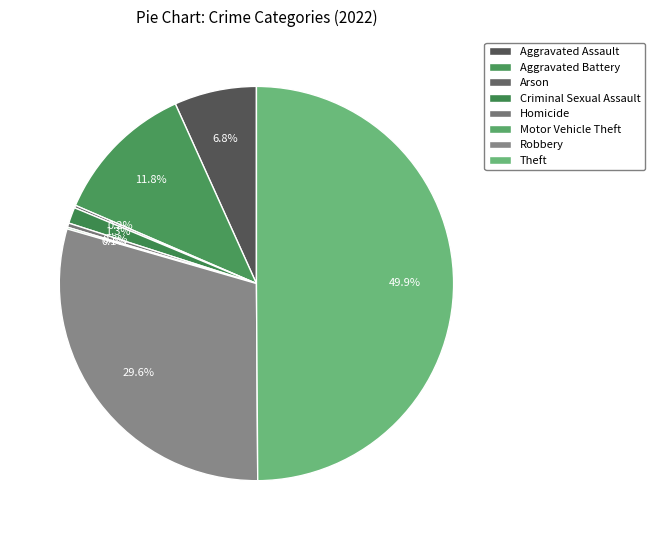

Which slice is the smallest?

Motor Vehicle Theft